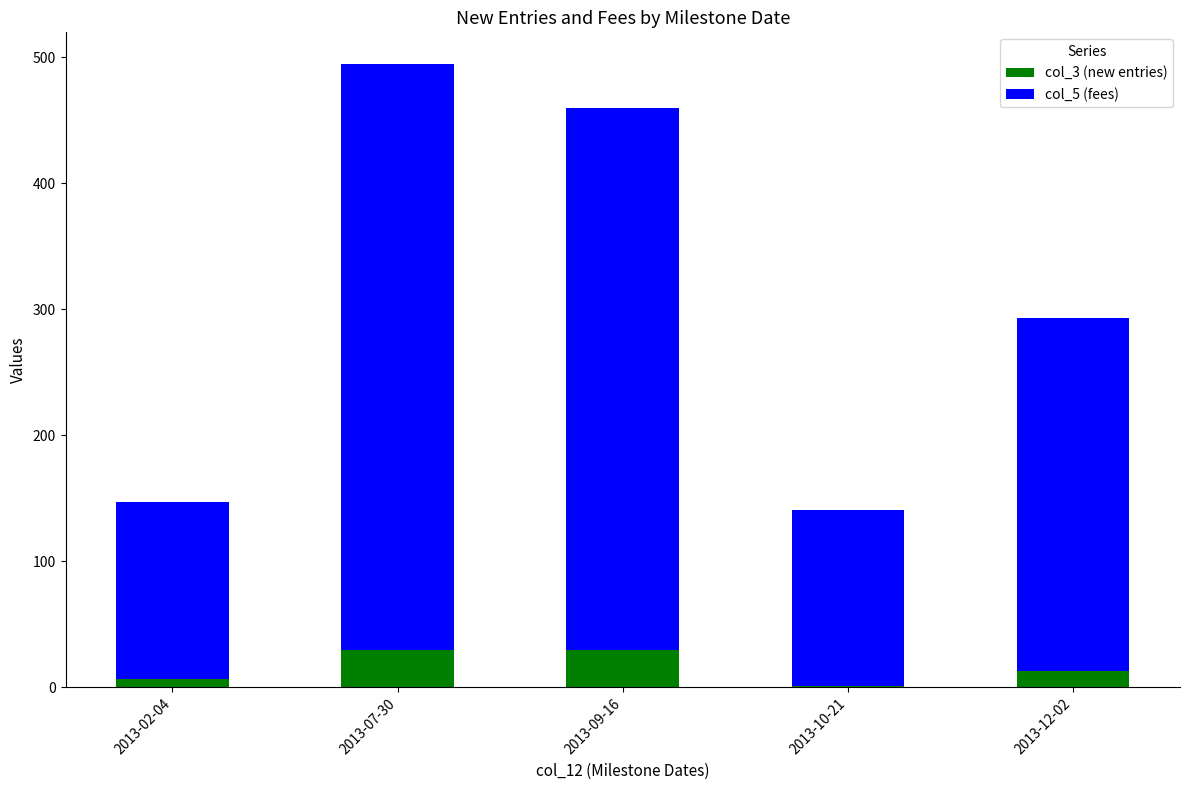

True or false: col_3 (new entries) has a value of 8 at 2013-09-16.

False